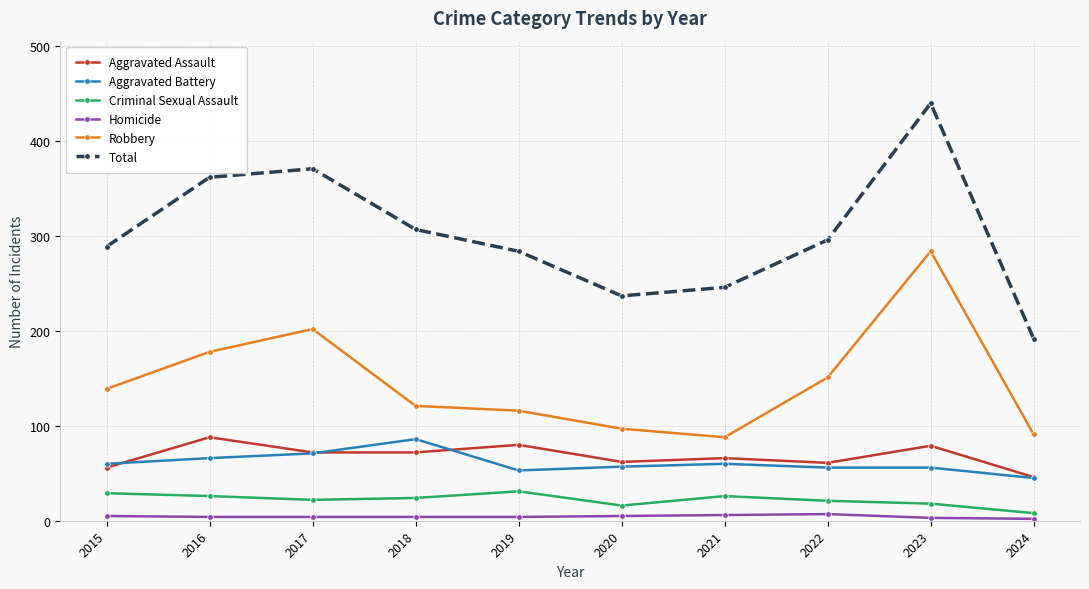

True or false: Criminal Sexual Assault has more than 1 points higher than both neighbors.

True